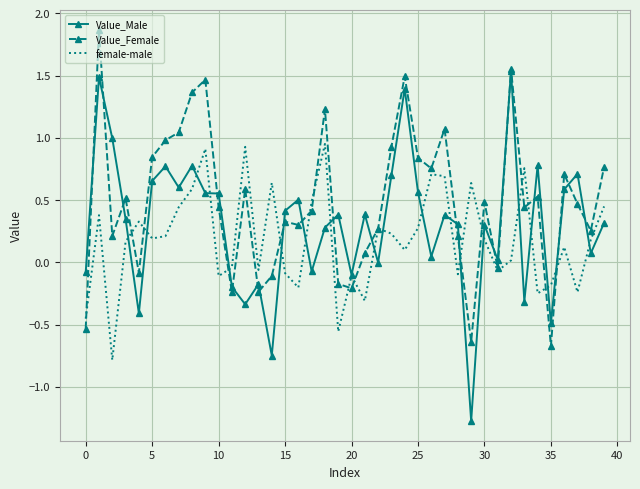

Which series has the largest total across all categories?

Value_Female